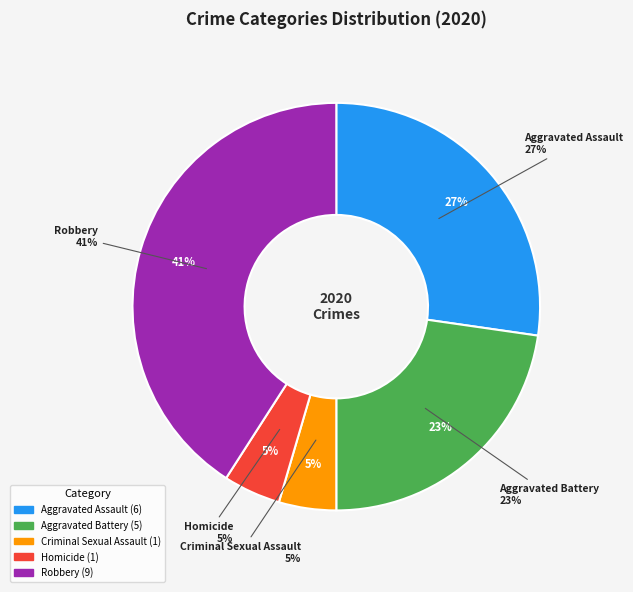

To the nearest percent, what percentage of the pie is Aggravated Battery?

23%